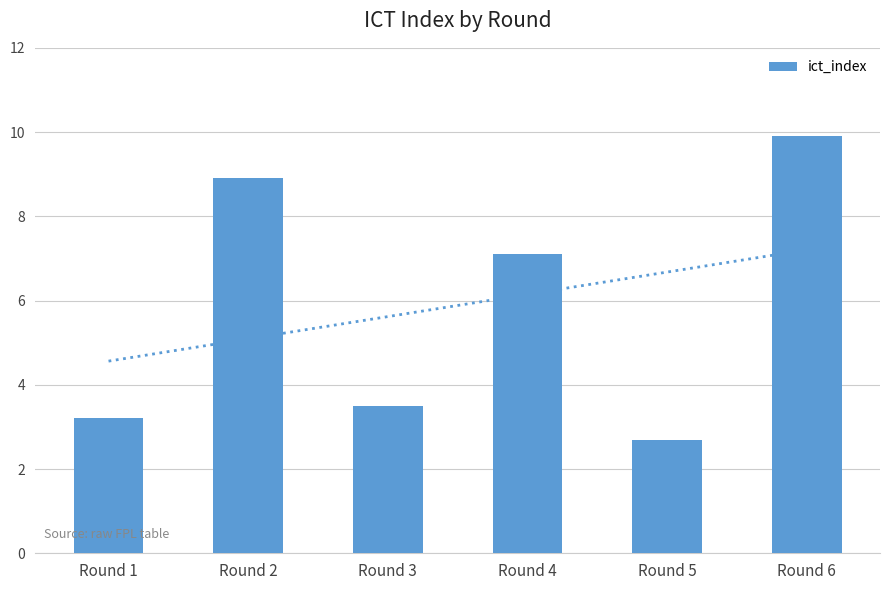

Which category has the highest value across all series?

Round 6